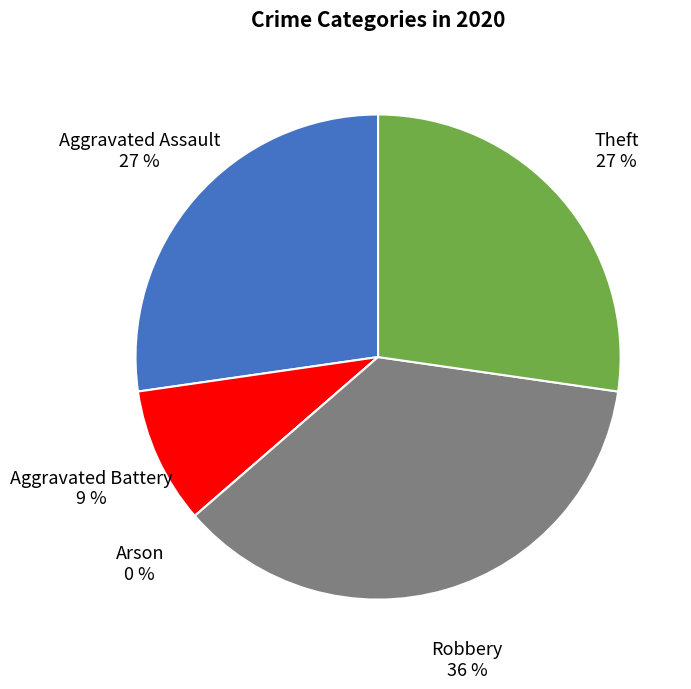

Is Aggravated Battery the majority of the pie?

No